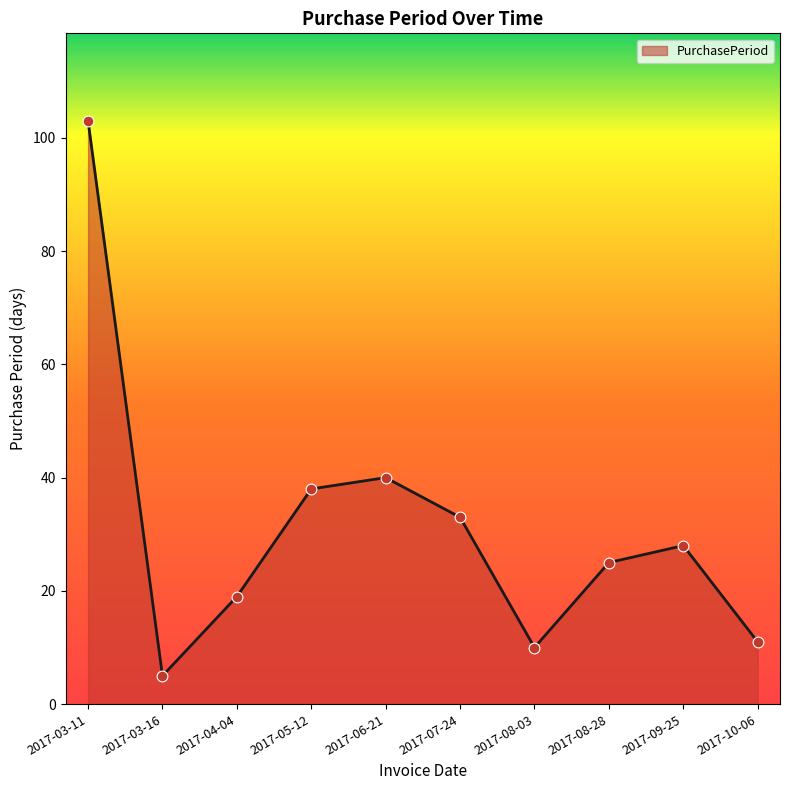

Approximately how many times larger is the value at 2017-03-16 compared to 2017-08-03?

0.5